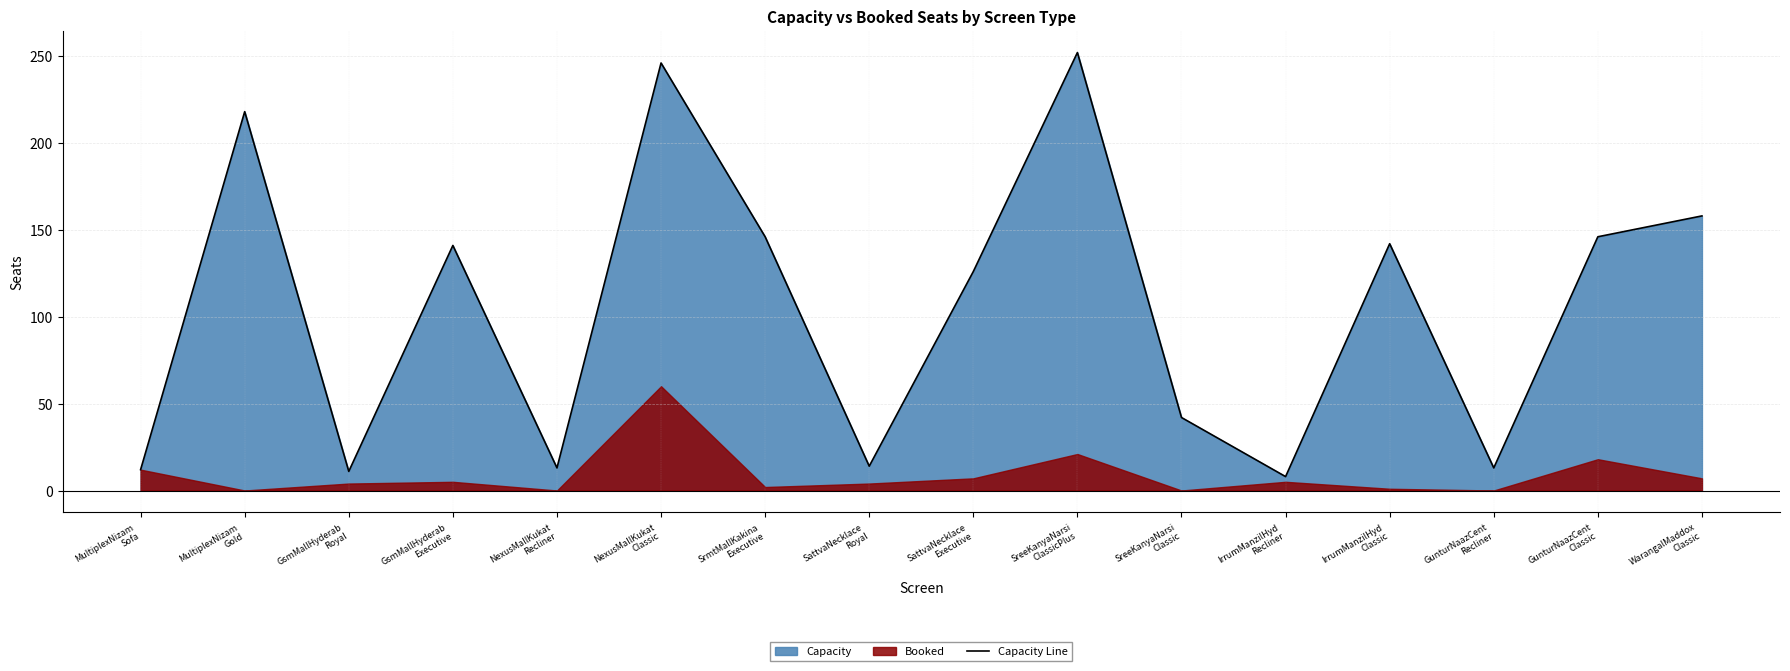

Reading left to right, transcribe all the data shown in this chart.

12	218	11	141	13	246	146	14	126	252	42	8	142	13	146	158